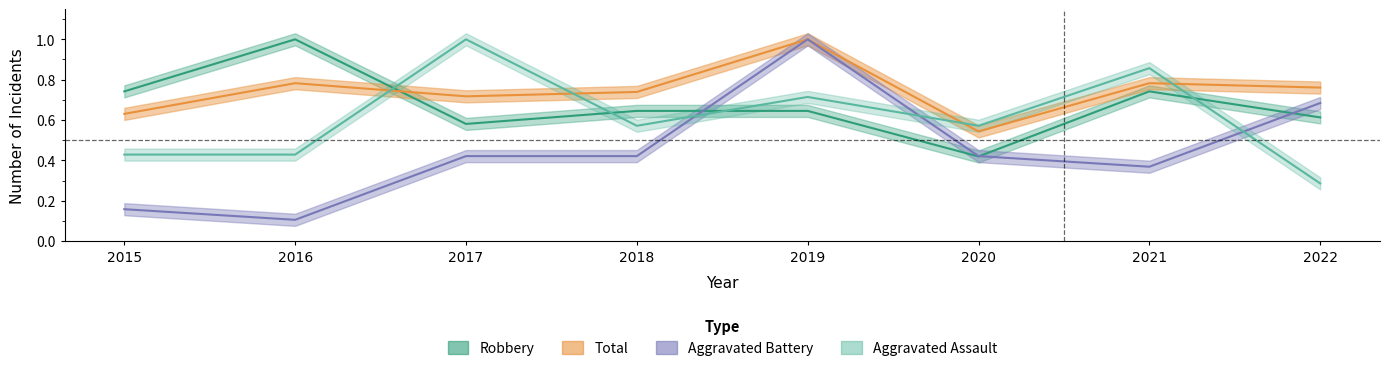

What is the value of the Aggravated Battery point at the 6th from the left?

0.4